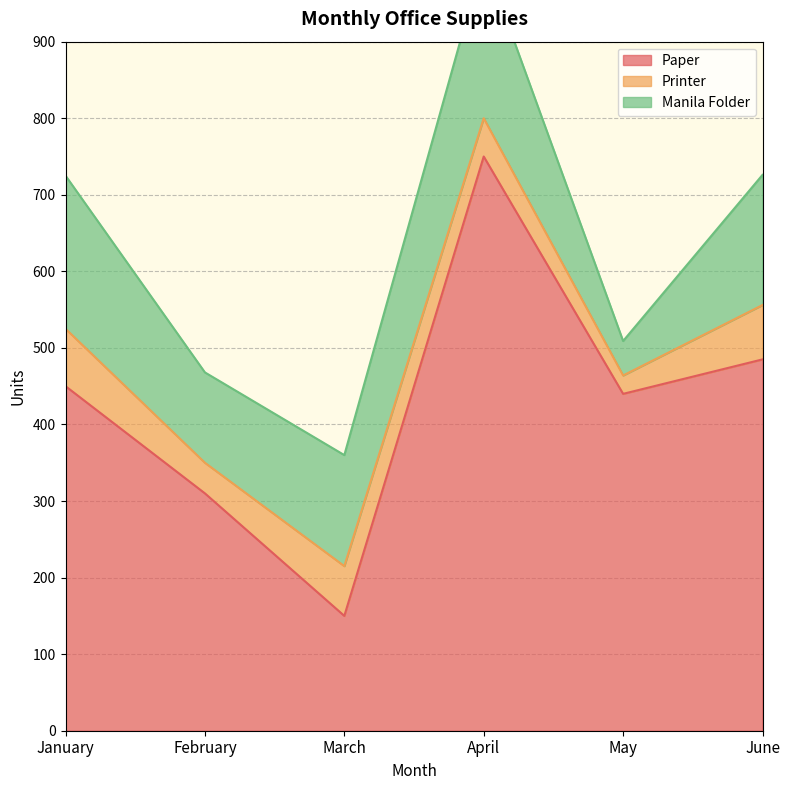

Reading left to right, what are all the values shown in this chart?

Paper: January=450	February=310	March=150	April=750	May=440	June=485
Printer: January=75	February=40	March=65	April=50	May=24	June=71
Manila Folder: January=200	February=118	March=145	April=210	May=45	June=170